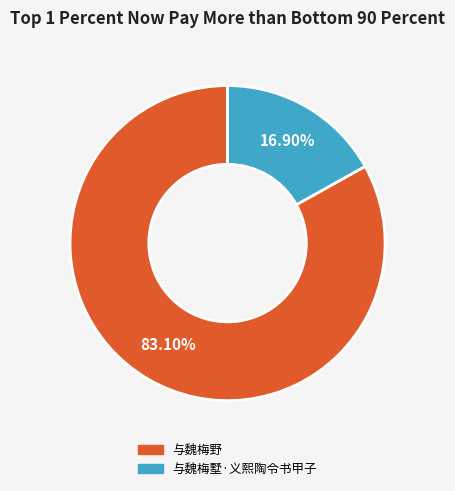

Is there any slice that represents more than half of the pie?

Yes